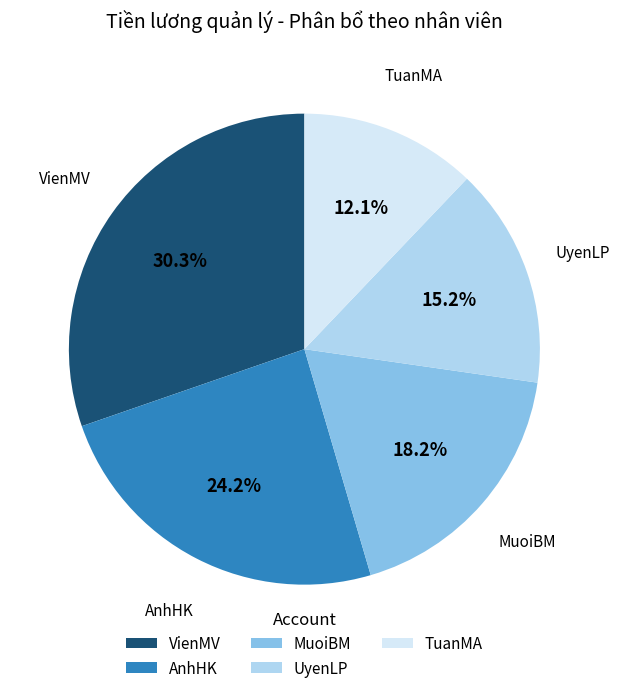

Between AnhHK and TuanMA, which is larger?

AnhHK